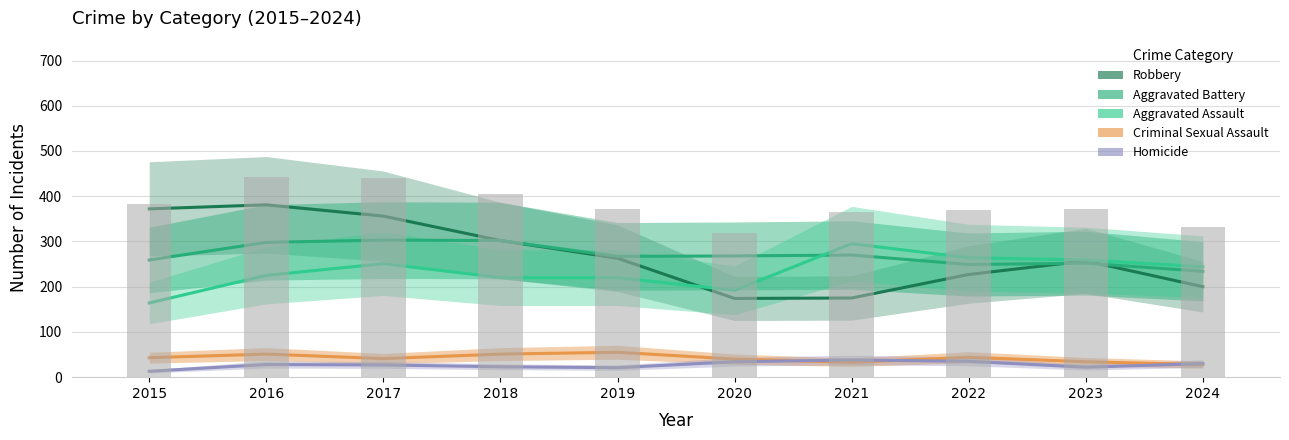

Reading left to right, extract all data points from this chart.

Robbery: 2015=372	2016=381	2017=356	2018=302	2019=263	2020=174	2021=175	2022=227	2023=257	2024=200
Aggravated Battery: 2015=259	2016=298	2017=303	2018=302	2019=267	2020=268	2021=270	2022=249	2023=252	2024=234
Aggravated Assault: 2015=164	2016=225	2017=251	2018=220	2019=220	2020=192	2021=295	2022=264	2023=259	2024=244
Criminal Sexual Assault: 2015=43	2016=51	2017=41	2018=51	2019=55	2020=40	2021=33	2022=44	2023=34	2024=28
Homicide: 2015=13	2016=28	2017=27	2018=23	2019=21	2020=34	2021=38	2022=35	2023=22	2024=30